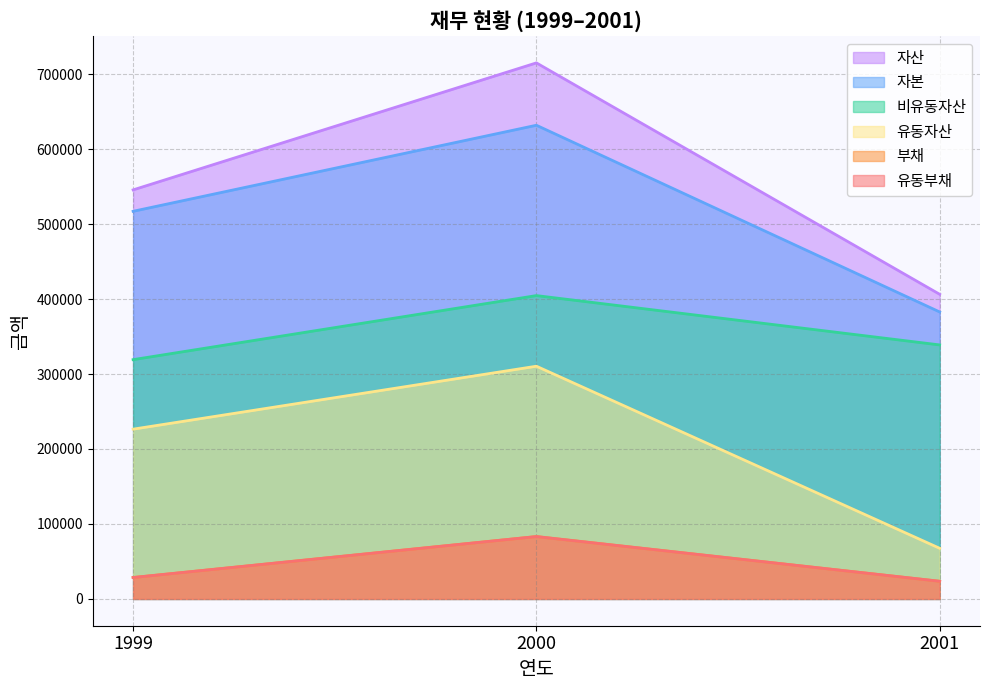

List the series in order of their peak value, lowest first.

부채, 유동부채, 유동자산, 비유동자산, 자본, 자산